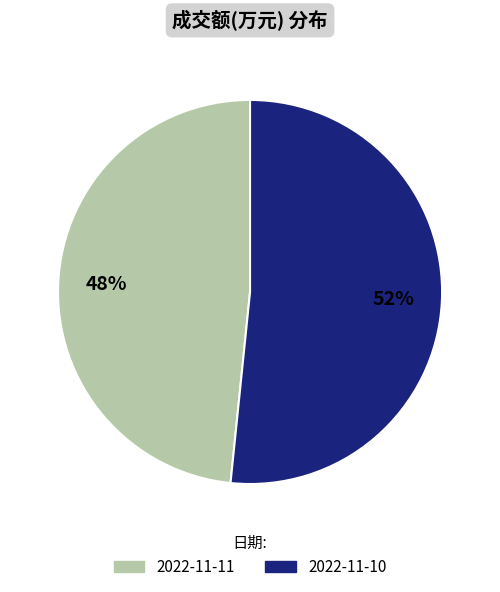

What percentage is the 2022-11-10 slice, to the nearest percent?

52%